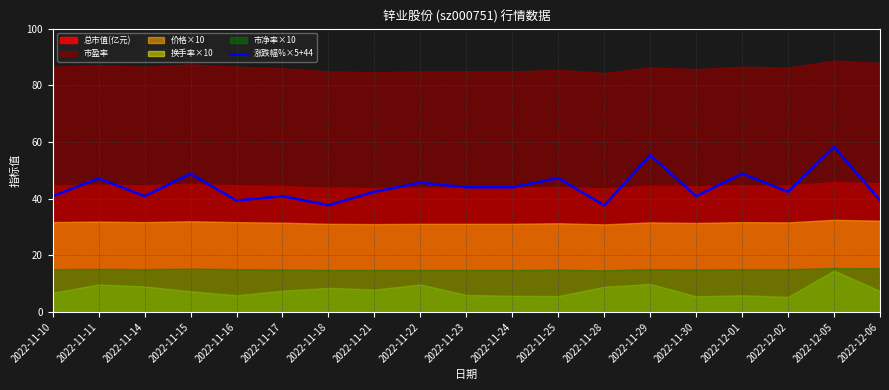

Rank the categories by value from lowest to highest.

2022-11-28, 2022-11-18, 2022-11-16, 2022-12-06, 2022-11-10, 2022-11-14, 2022-11-17, 2022-11-30, 2022-11-21, 2022-12-02, 2022-11-23, 2022-11-24, 2022-11-22, 2022-11-11, 2022-11-25, 2022-11-15, 2022-12-01, 2022-11-29, 2022-12-05